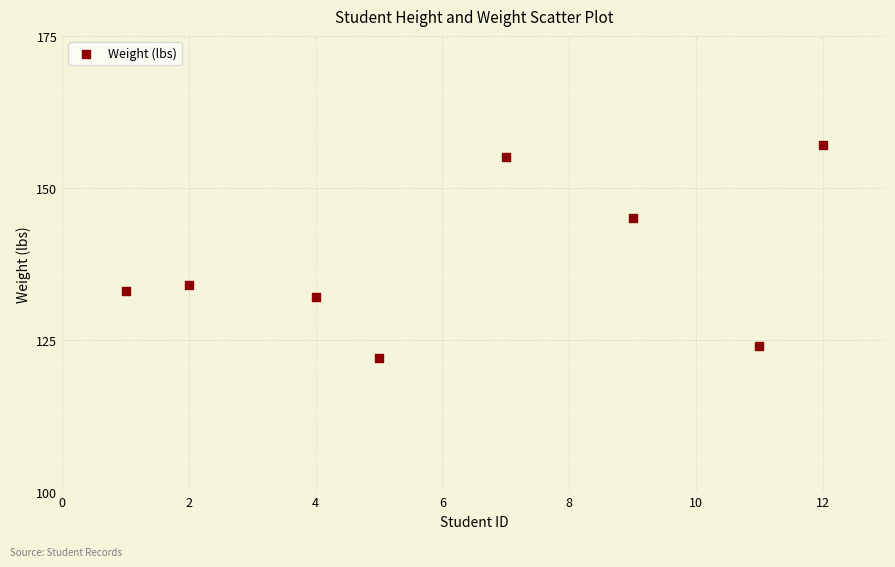

What Y value in the scatter plot is closest to 139?

134